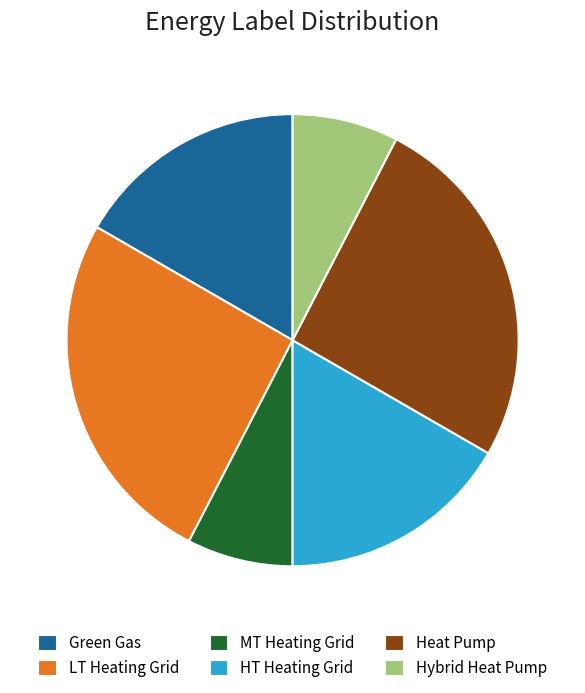

Does any single category account for the majority?

No